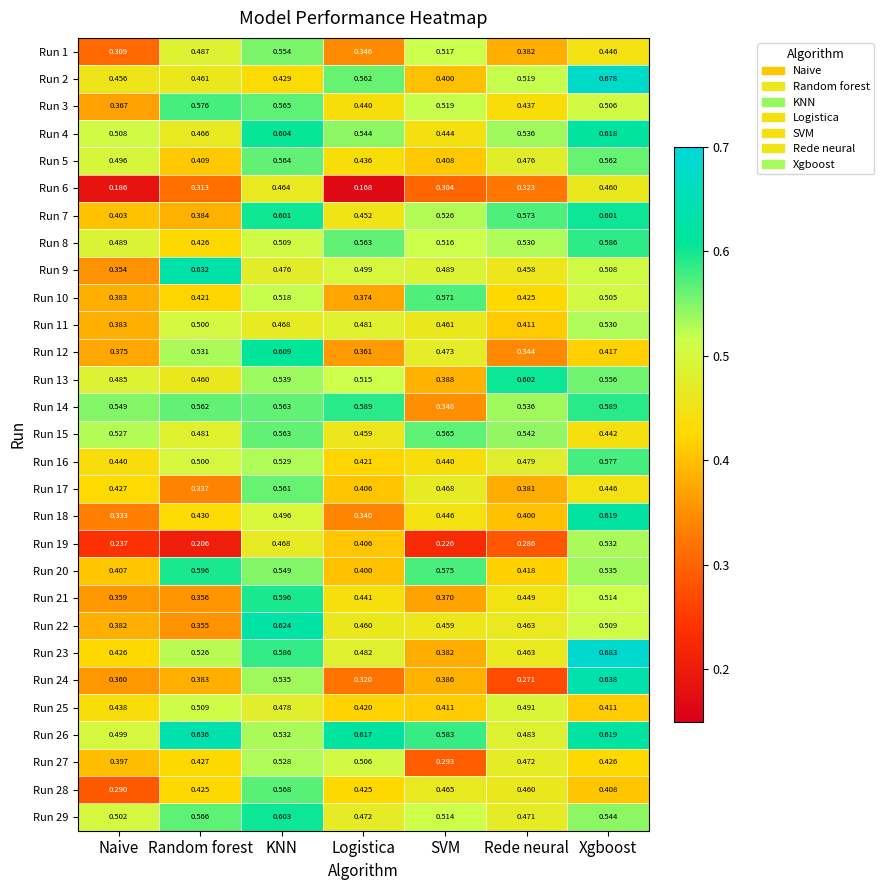

List the labels in order of Run 8 value, smallest first.

Random forest, Naive, KNN, SVM, Rede neural, Logistica, Xgboost